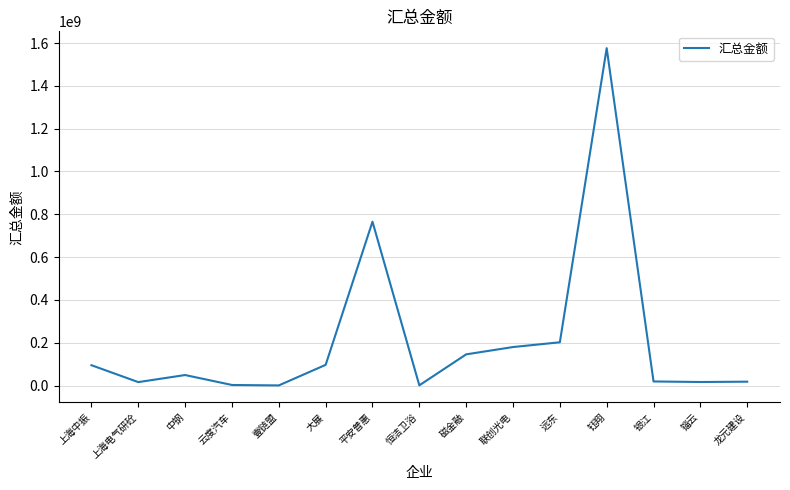

True or false: the data shows 95000000.0 at 上海中振.

True